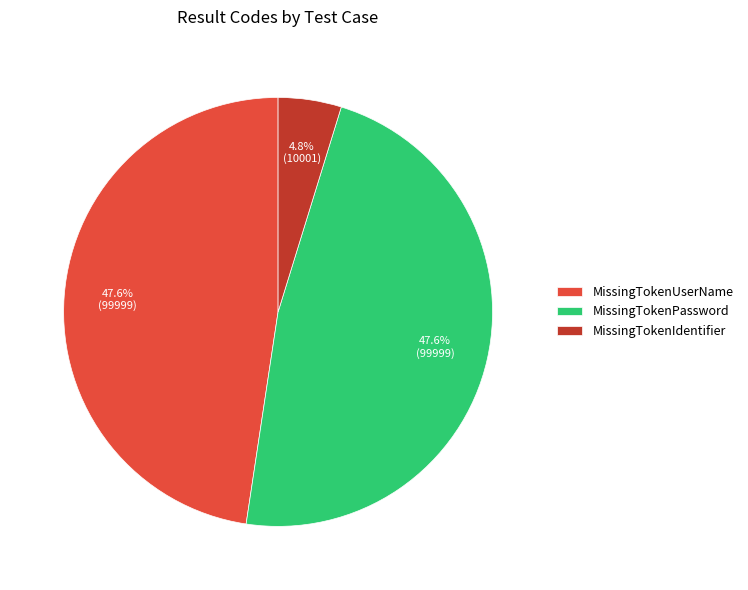

What percentage is the MissingTokenIdentifier slice, to the nearest percent?

5%